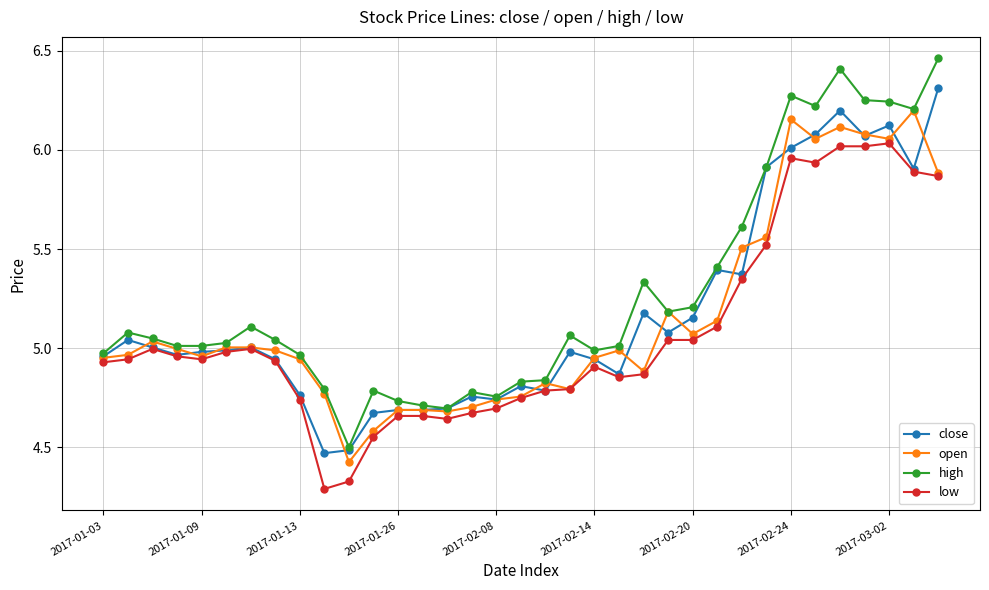

Which series has the largest range (max minus min)?

high